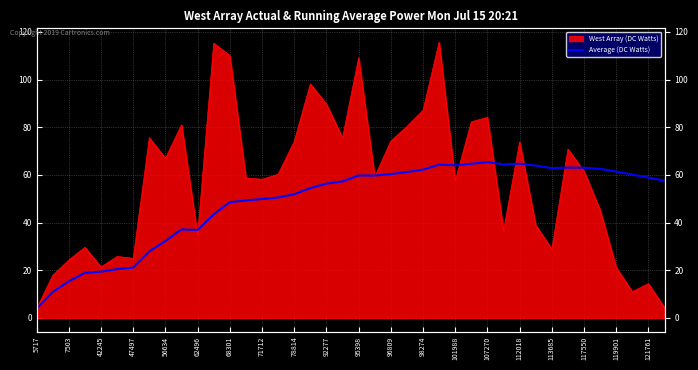

How many values are below 57?

19